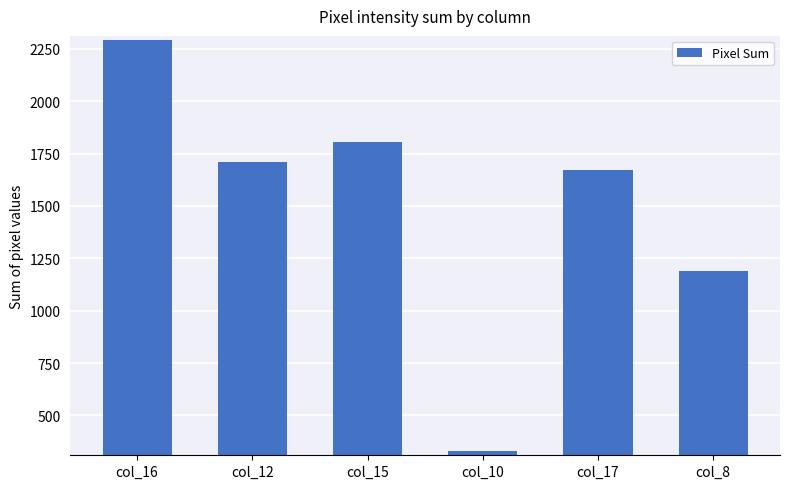

What is the difference between the maximum and minimum values?

1962